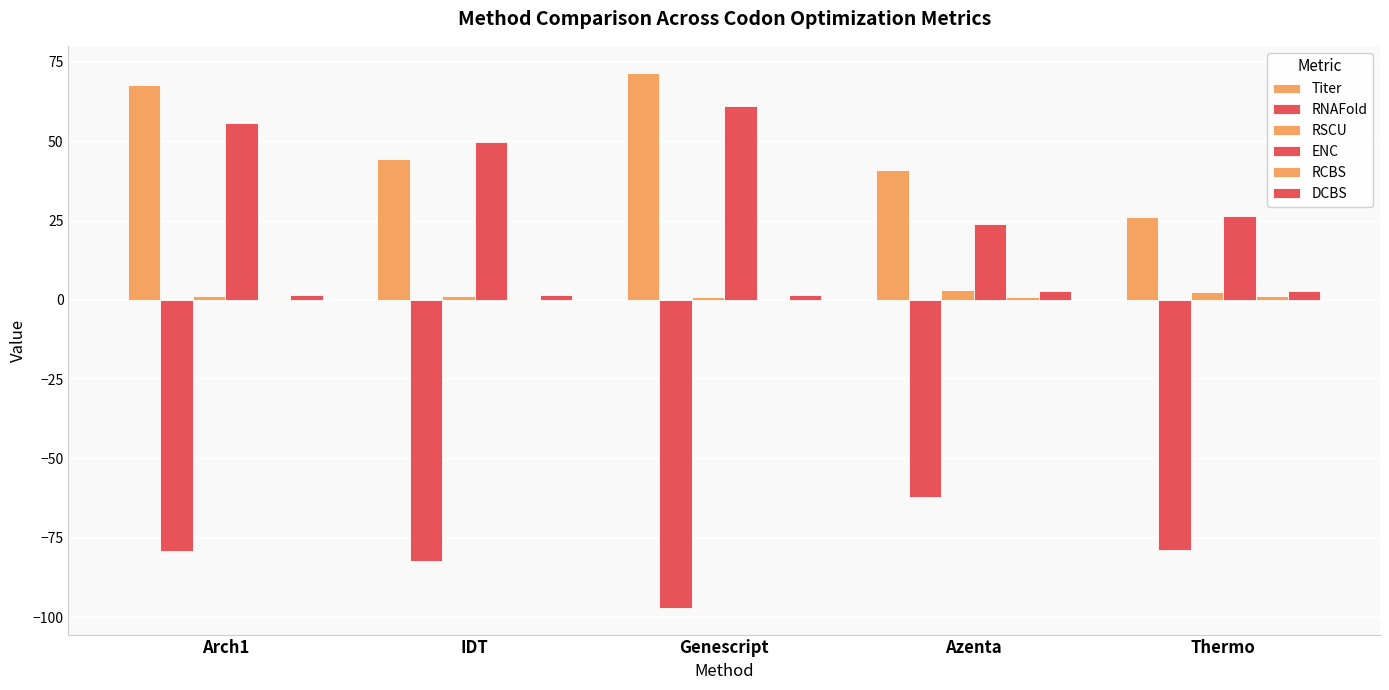

How many groups of bars are there?

5